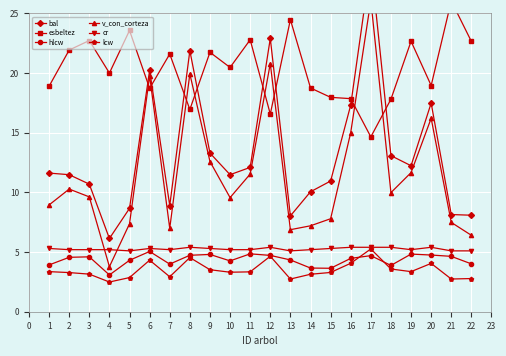

After their last crossing, which series has the higher values: lcw or hlcw?

hlcw